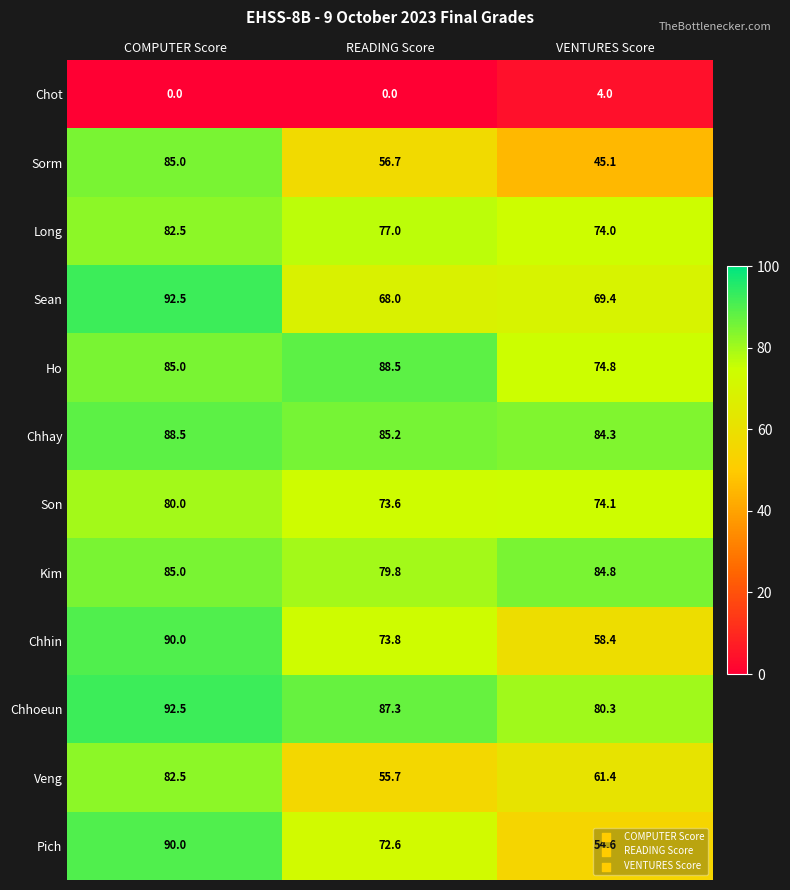

What is the difference between the highest and lowest values at VENTURES Score?

80.8